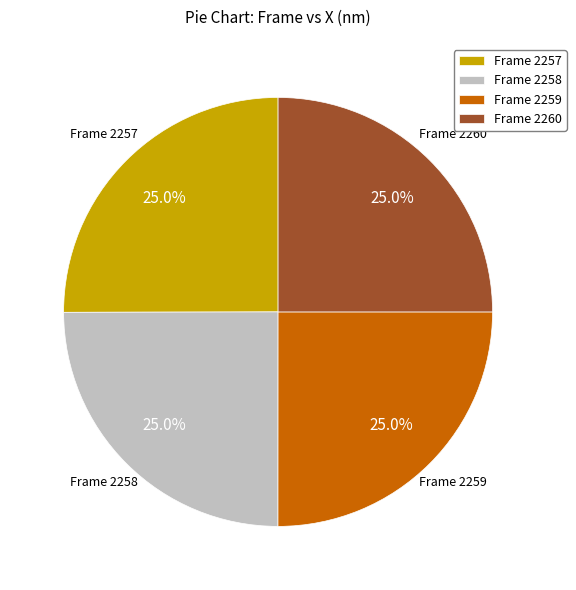

How many slices are in this pie chart?

4